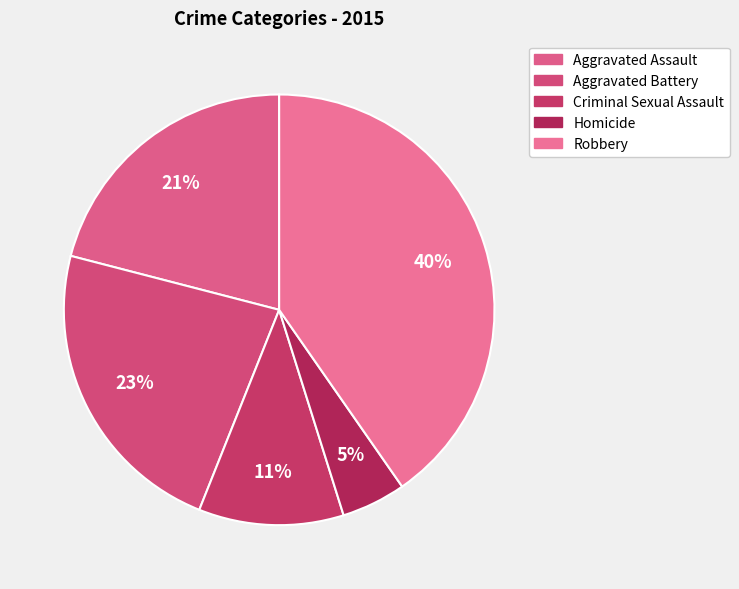

To the nearest percent, what percentage of the pie is Criminal Sexual Assault?

11%